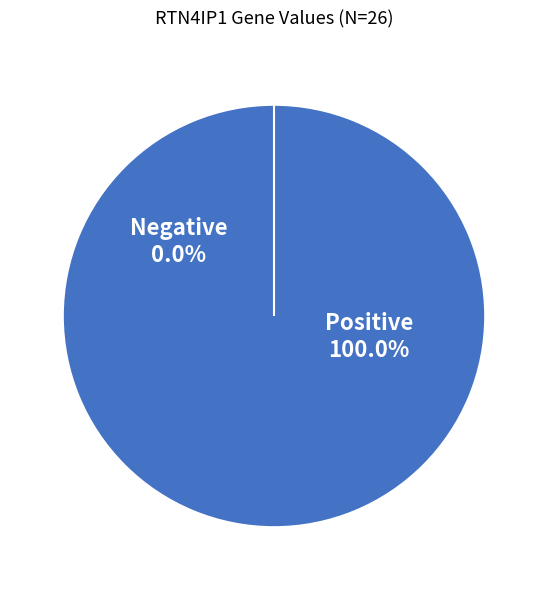

Is it true that 100232 is 0% of the pie?

True